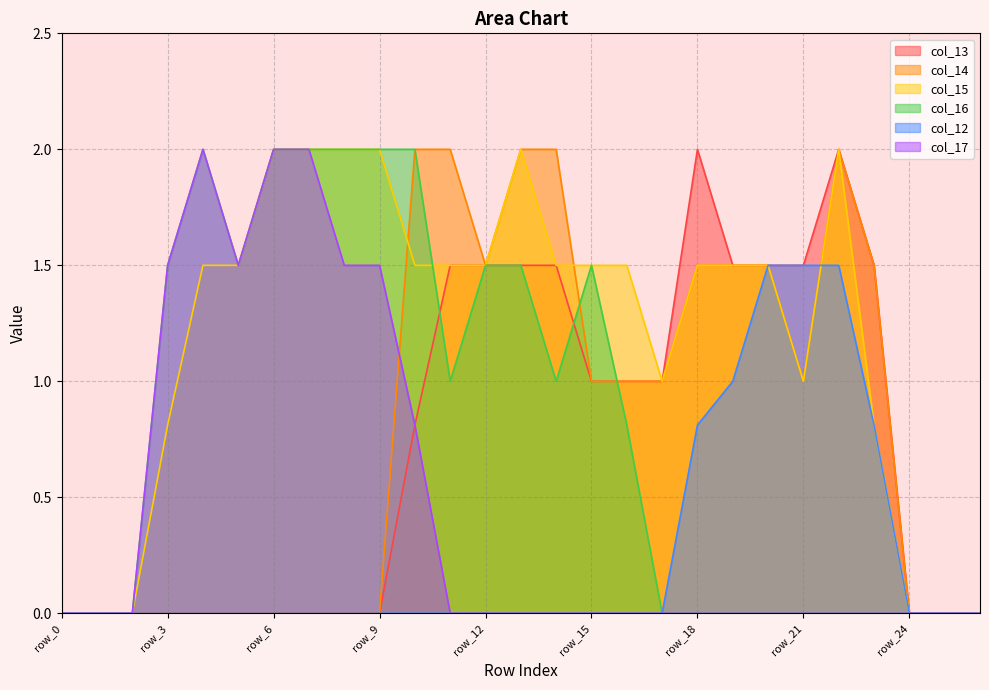

The value of col_12 at row_0 is 0.6. True or false?

False